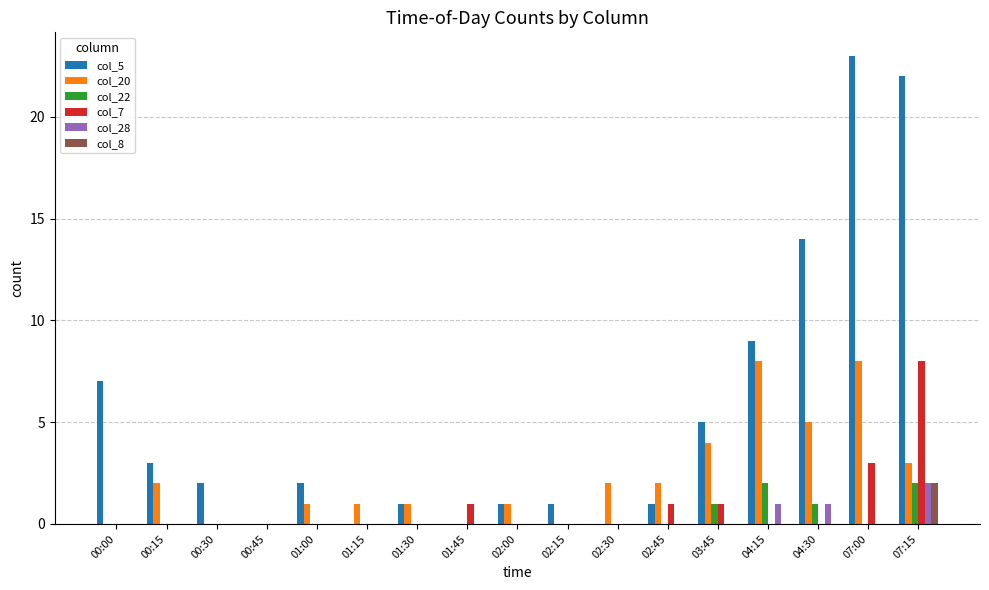

At which category is the sum across all series the highest?

07:15